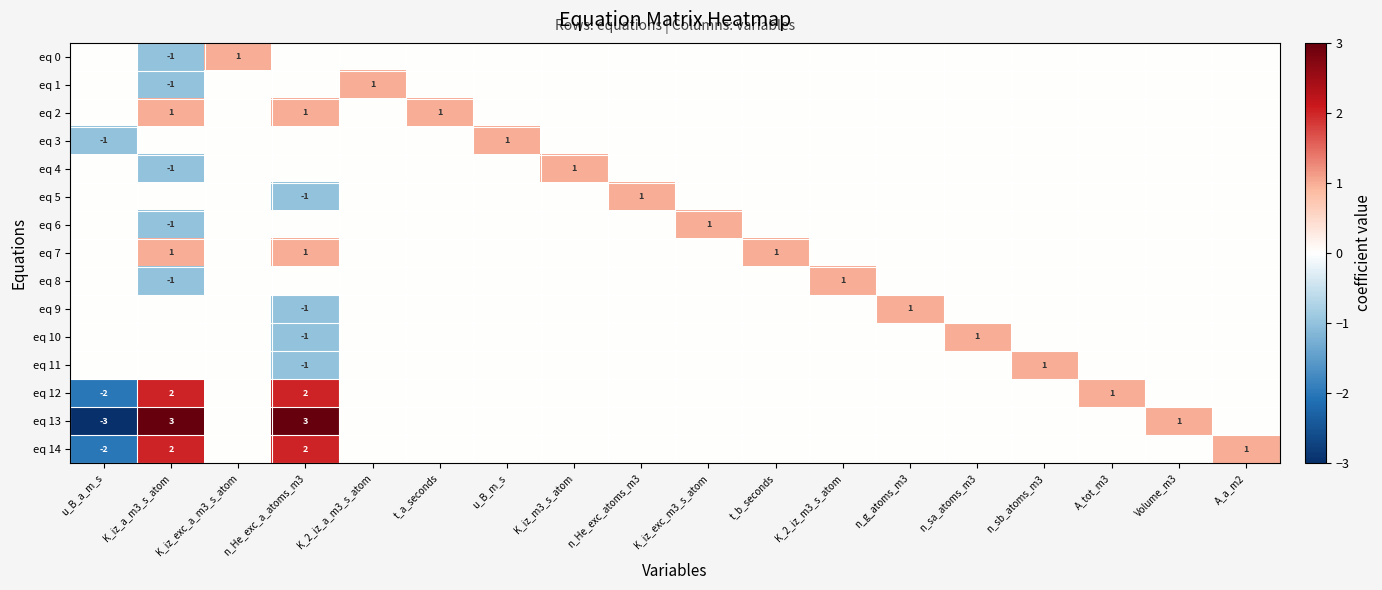

How many data points in eq 4 are above 0?

1